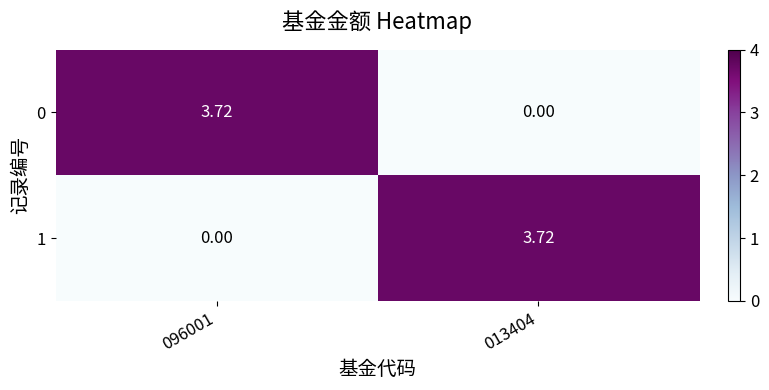

Is the value of 1 at 013404 greater than the value of 0 at 013404?

Yes